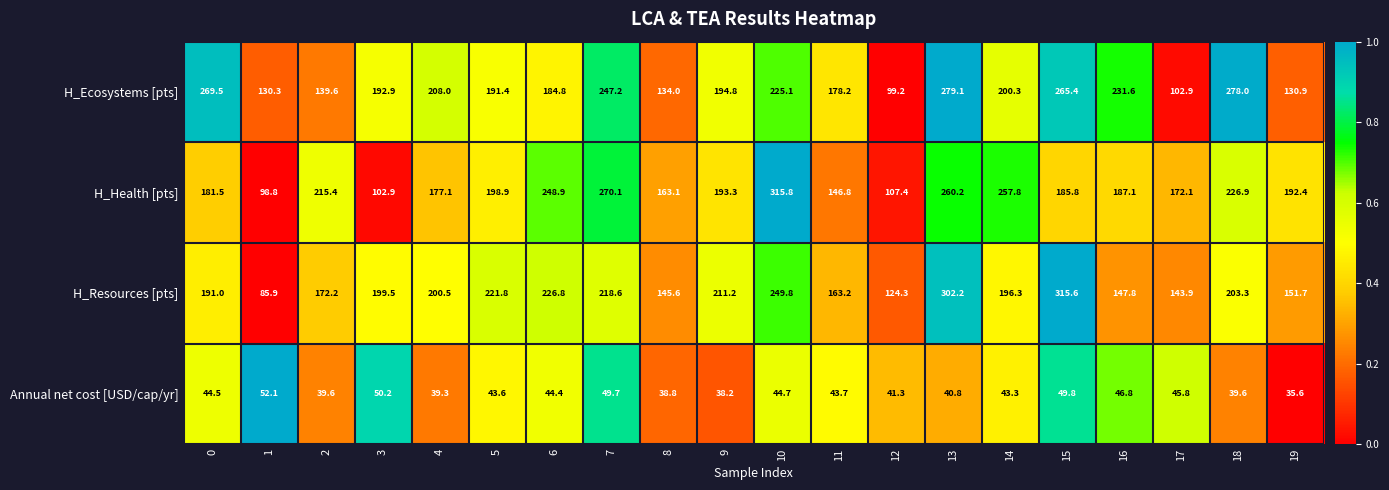

What value does the H_Health [pts] series have at 7?

270.1